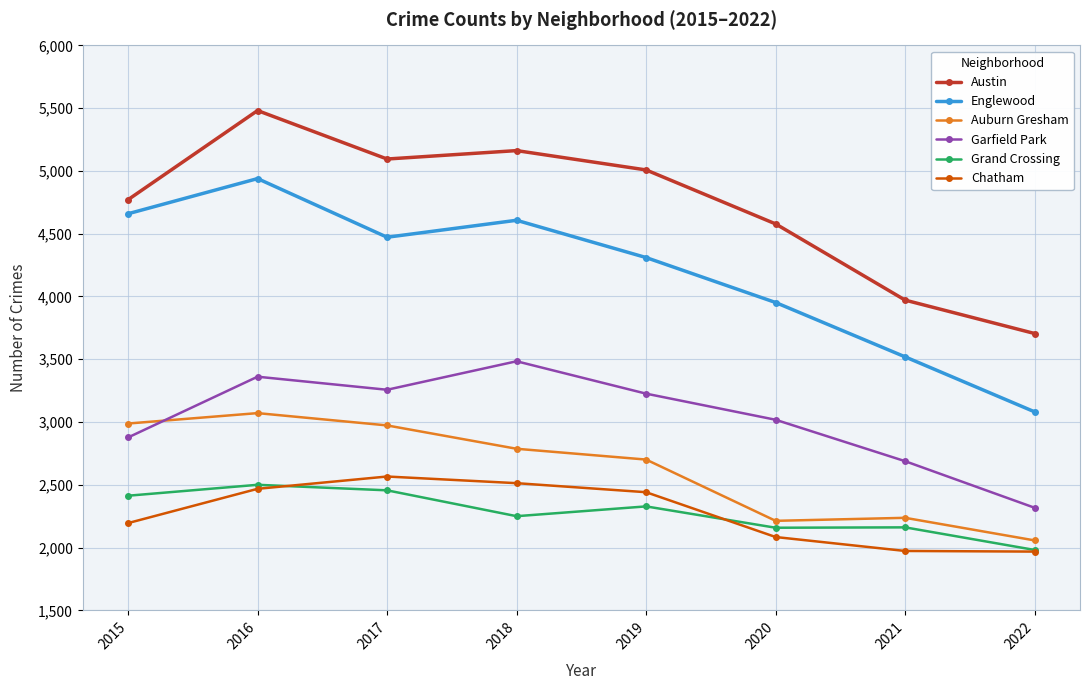

Read the Englewood value at 2021.

3519